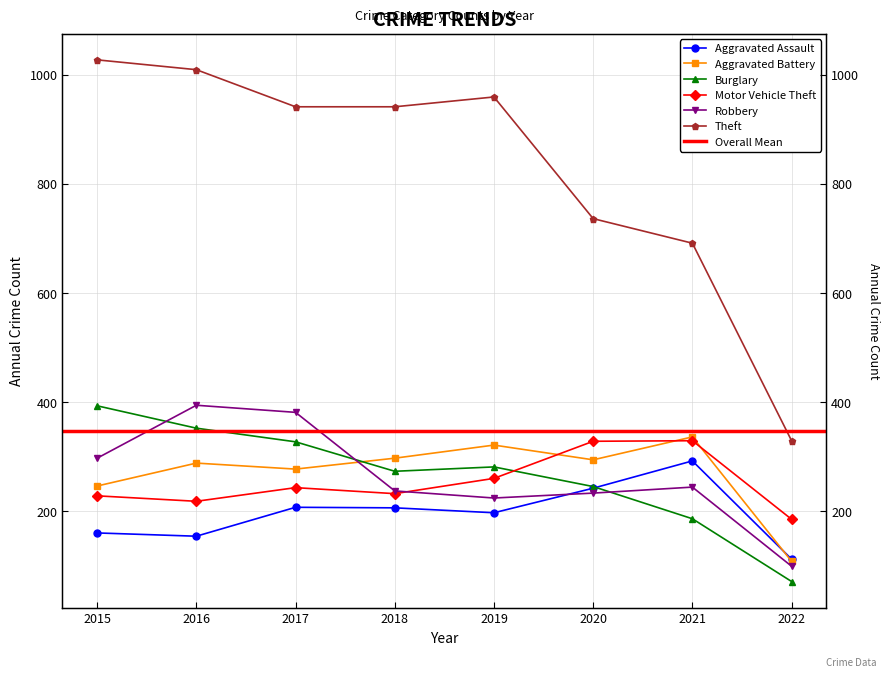

At 2015, list the series in order from smallest to largest.

Aggravated Assault, Motor Vehicle Theft, Aggravated Battery, Robbery, Burglary, Theft